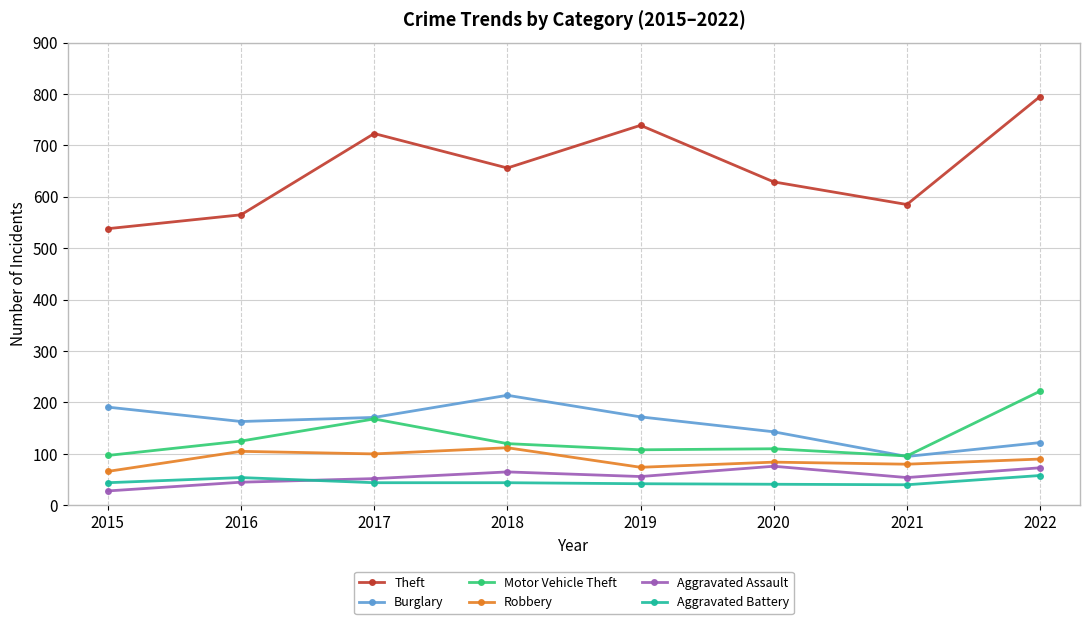

What is the difference between the highest and lowest values at 2021?

545